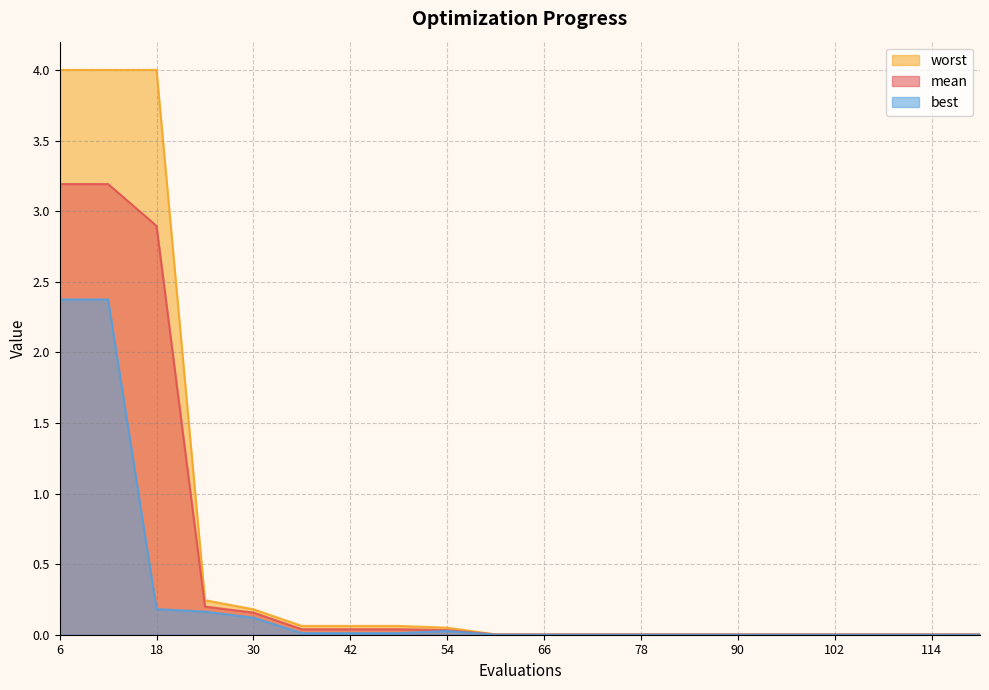

True or false: best and mean intersect in this chart.

False